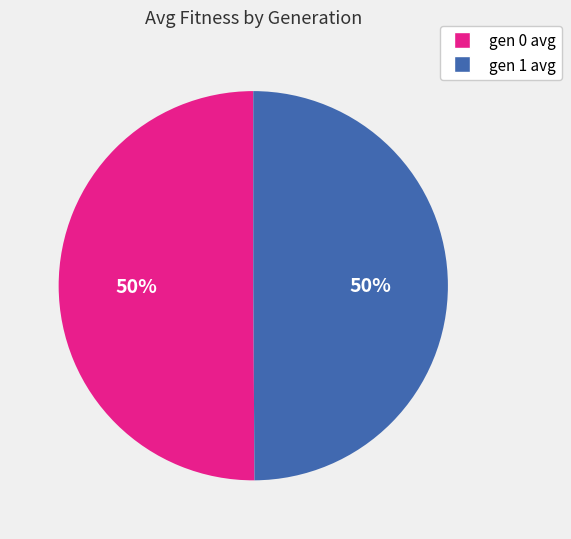

How many segments does this pie chart have?

2